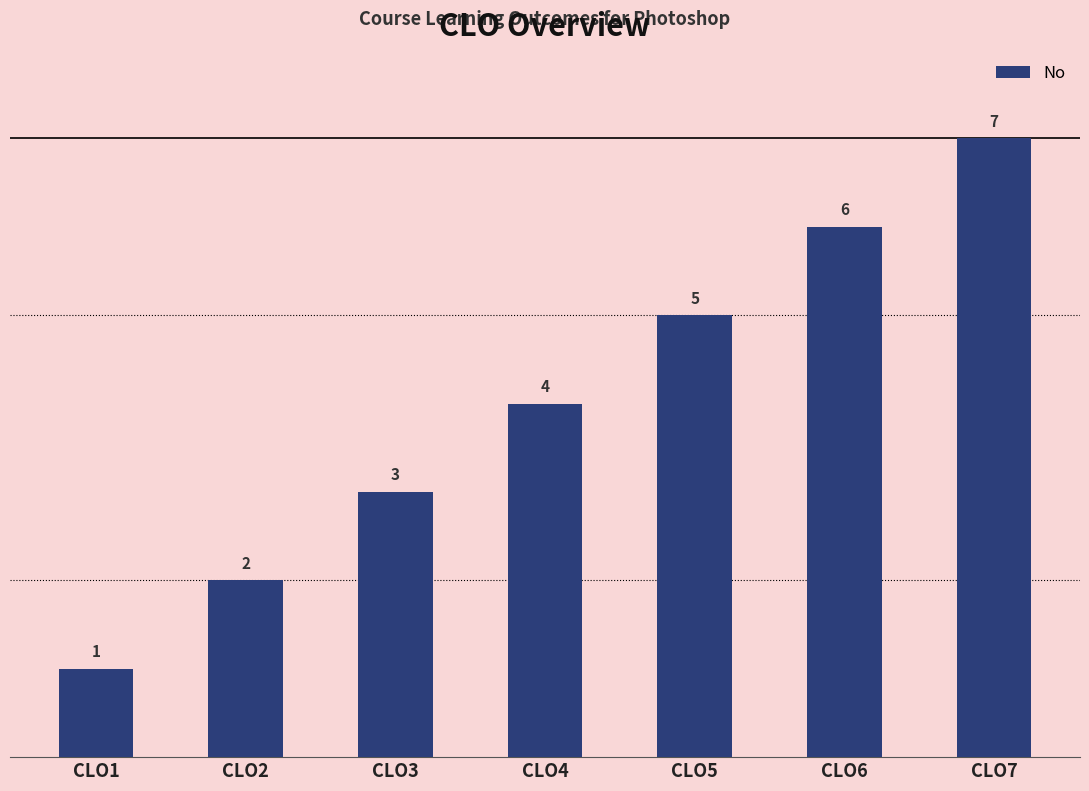

Rank the categories by value from highest to lowest.

CLO7, CLO6, CLO5, CLO4, CLO3, CLO2, CLO1